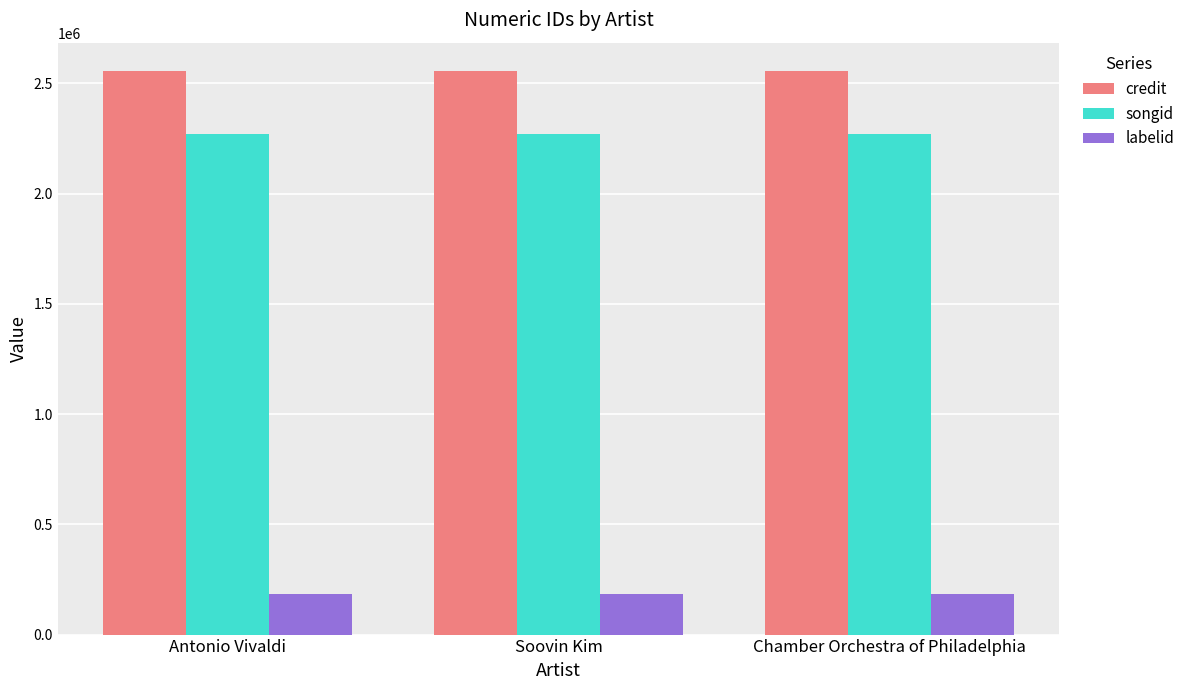

Is the value of labelid at Chamber Orchestra of Philadelphia greater than the value of songid at Antonio Vivaldi?

No